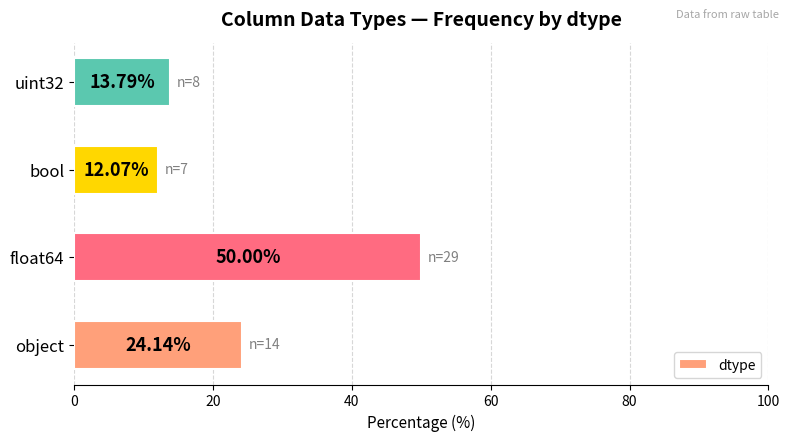

At which category does the chart reach its minimum across all series?

bool